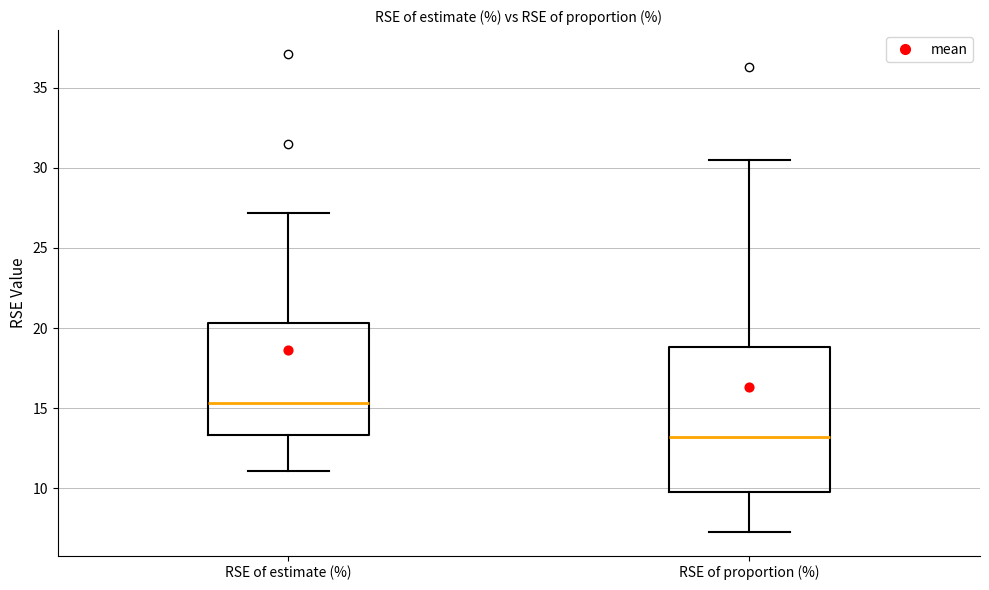

Reading left to right, read every box against the y-axis: the position of its median line, the range the box covers, and the ends of its whiskers. The values are not printed on the chart, so give them approximately, as read against the axis.

RSE of estimate (%): median 15.5, box 13.5 to 20.5, whiskers 11.0 to 27.0
RSE of proportion (%): median 13.0, box 10.0 to 19.0, whiskers 7.5 to 30.5